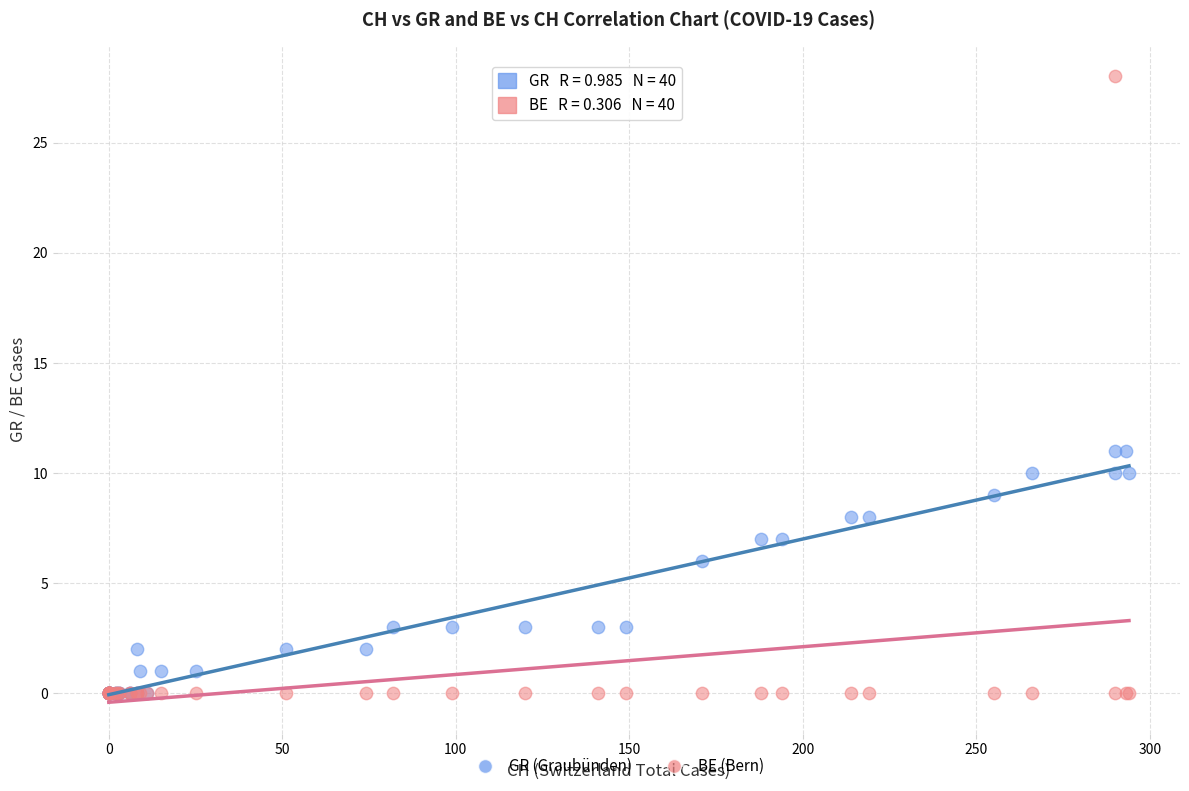

In the GR (Graubünden) series, what Y value is closest to 5?

6